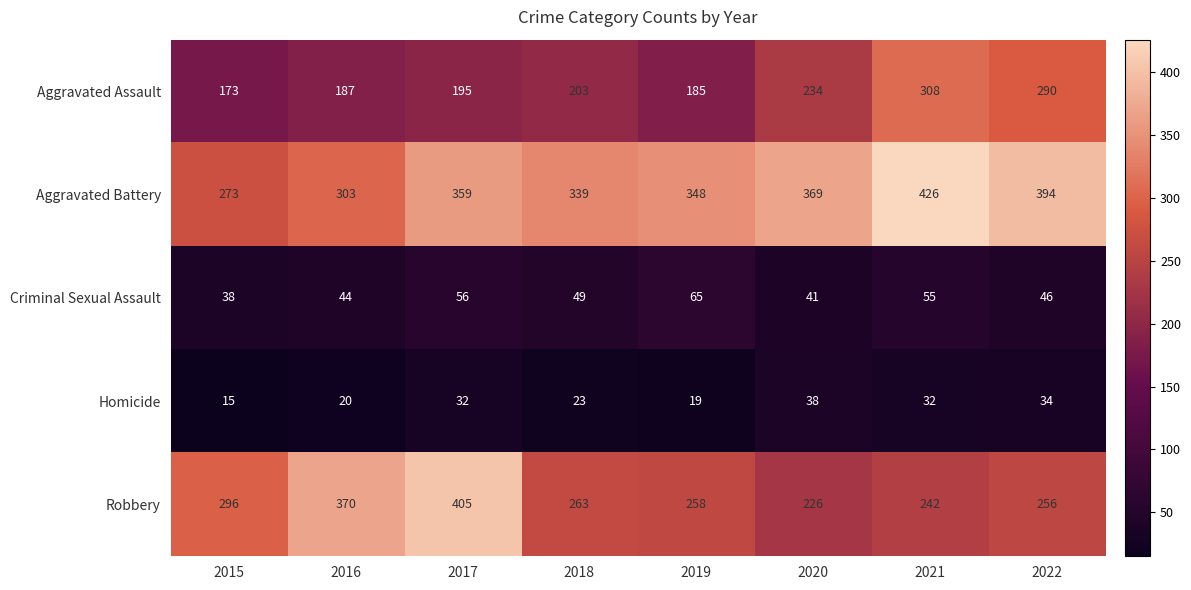

The value of Criminal Sexual Assault at 2016 is 44. True or false?

True